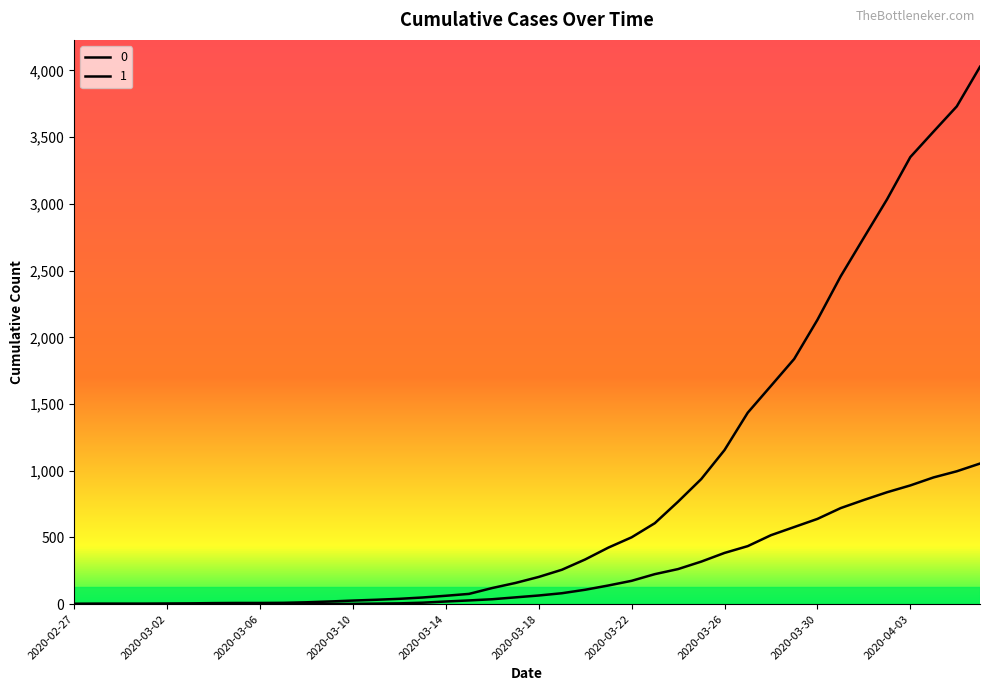

True or false: 0 and 1 cross at least once.

False